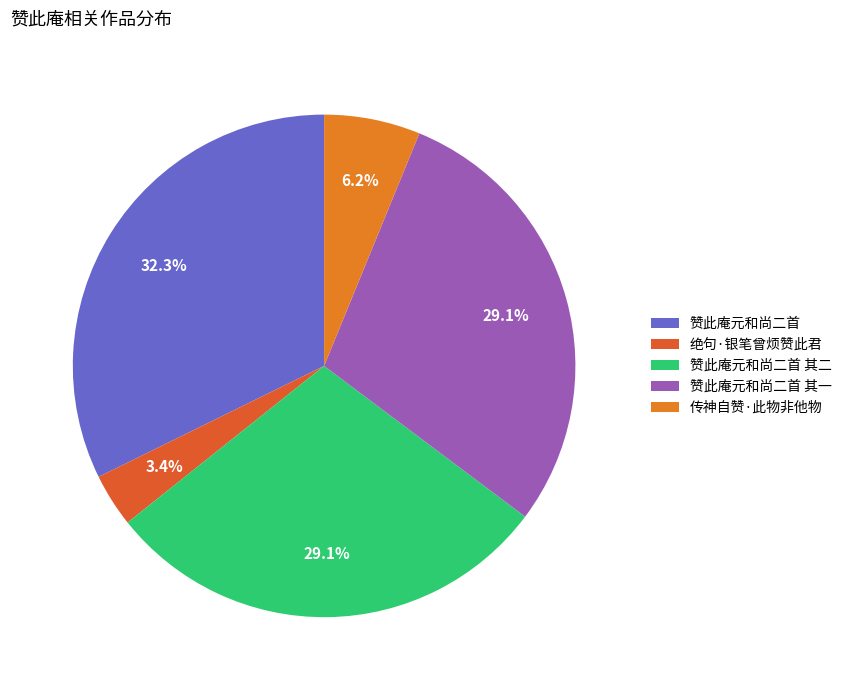

Is it true that 传神自赞·此物非他物 is 21% of the pie?

False